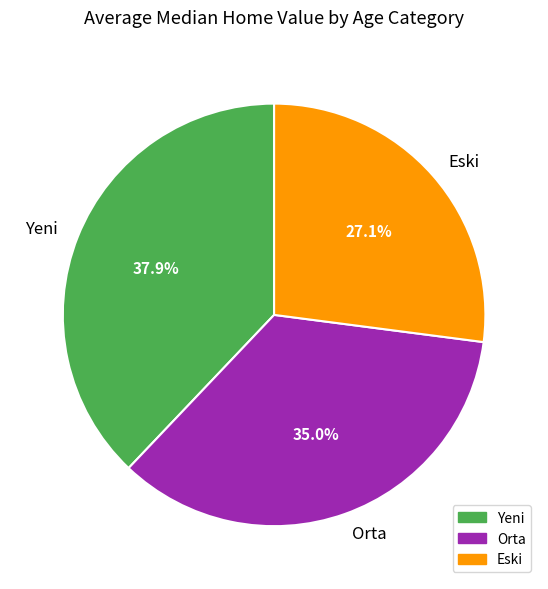

Which slice is the smallest?

Eski